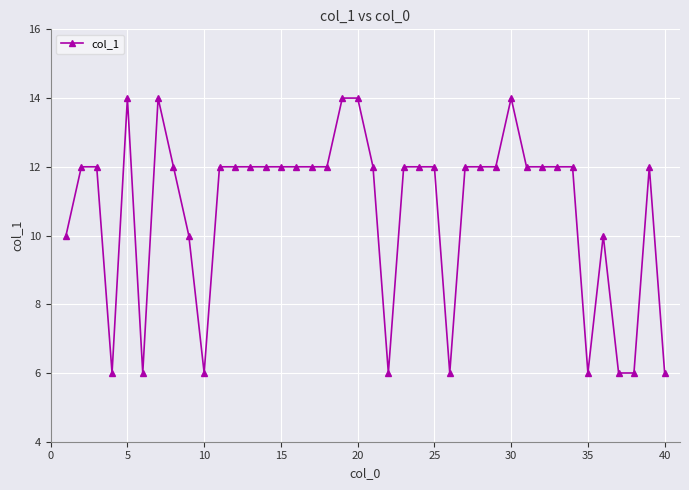

True or false: there are more than 0 points higher than both neighbors.

True